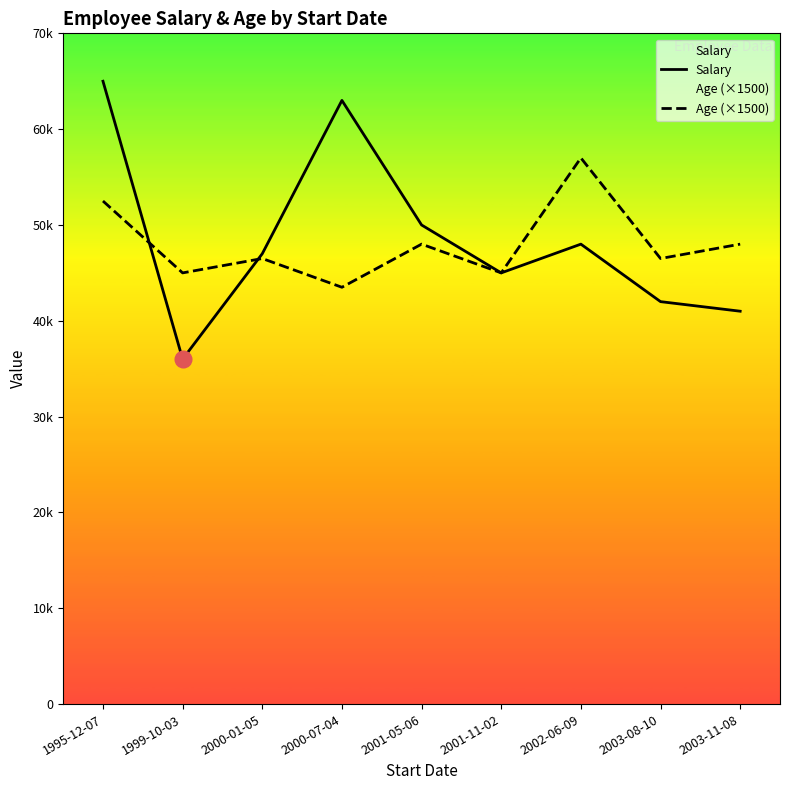

Where do Salary and Age (×1500) first cross each other?

1995-12-07 and 1999-10-03